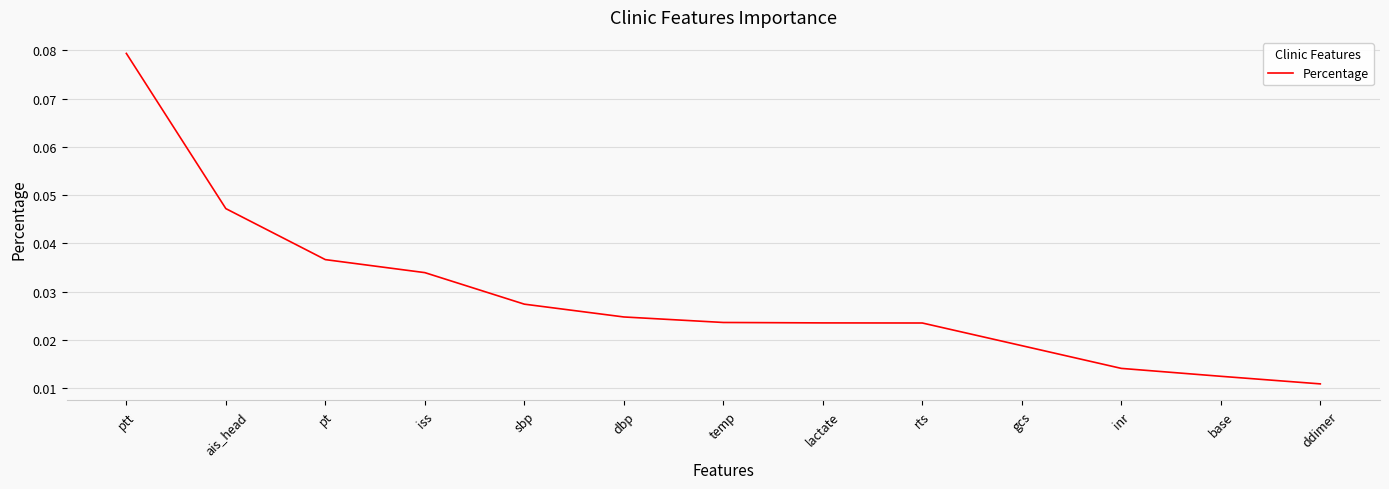

Count the values in the range 0 to 1.

13